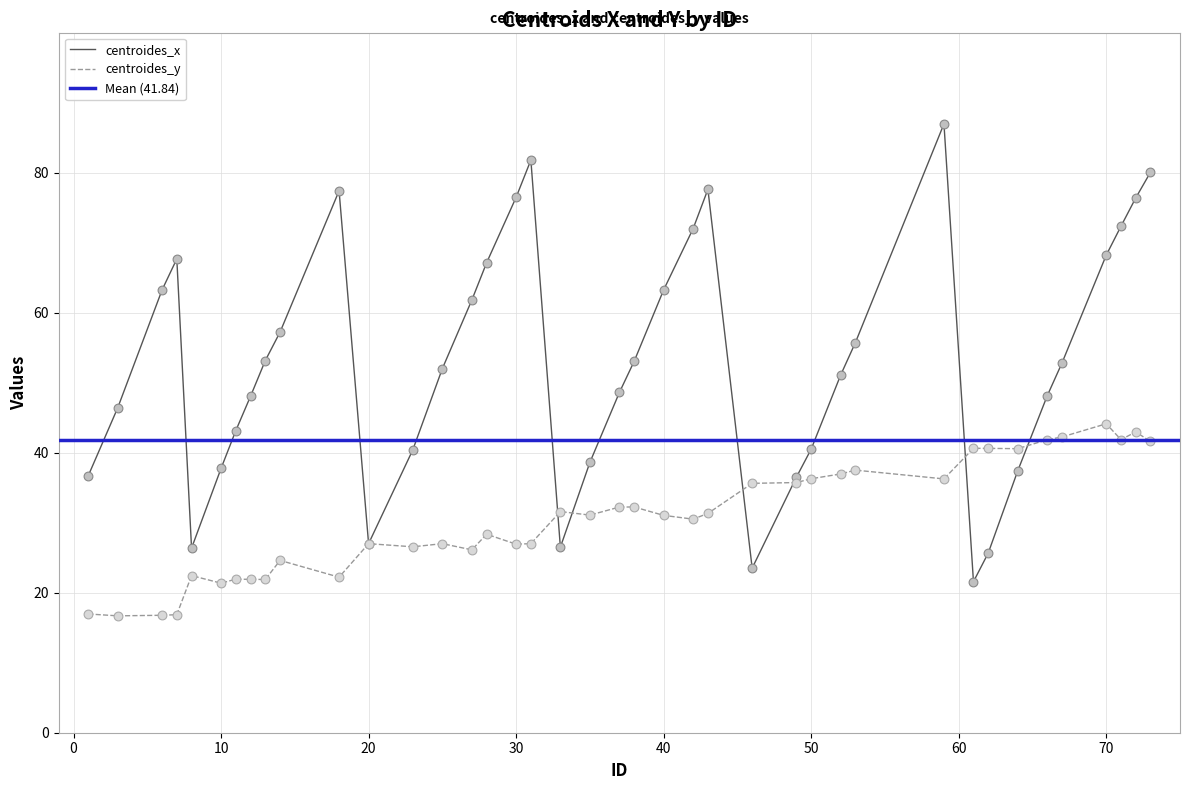

Which series contains the lowest Y value?

centroides_y